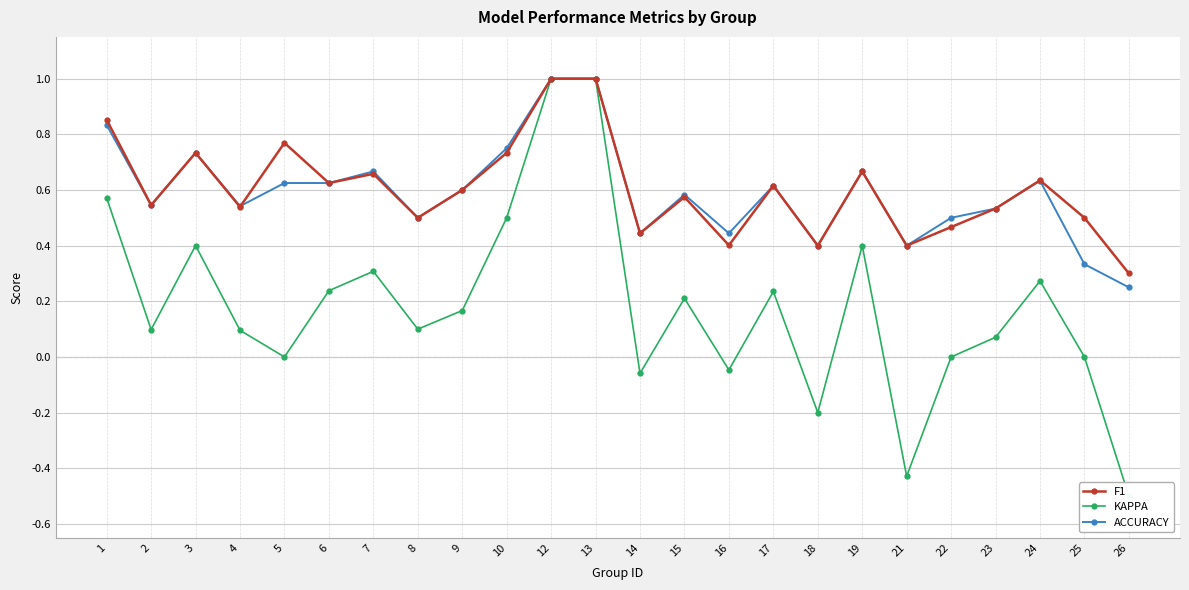

Reading left to right, transcribe all the data shown in this chart.

F1: 1=0.9	2=0.5	3=0.7	4=0.5	5=0.8	6=0.6	7=0.7	8=0.5	9=0.6	10=0.7	12=1.0	13=1.0	14=0.4	15=0.6	16=0.4	17=0.6	18=0.4	19=0.7	21=0.4	22=0.5	23=0.5	24=0.6	25=0.5	26=0.3
KAPPA: 1=0.6	2=0.1	3=0.4	4=0.1	5=0.0	6=0.2	7=0.3	8=0.1	9=0.2	10=0.5	12=1.0	13=1.0	14=-0.1	15=0.2	16=-0.0	17=0.2	18=-0.2	19=0.4	21=-0.4	22=0.0	23=0.1	24=0.3	25=0.0	26=-0.5
ACCURACY: 1=0.8	2=0.5	3=0.7	4=0.5	5=0.6	6=0.6	7=0.7	8=0.5	9=0.6	10=0.8	12=1.0	13=1.0	14=0.4	15=0.6	16=0.4	17=0.6	18=0.4	19=0.7	21=0.4	22=0.5	23=0.5	24=0.6	25=0.3	26=0.2